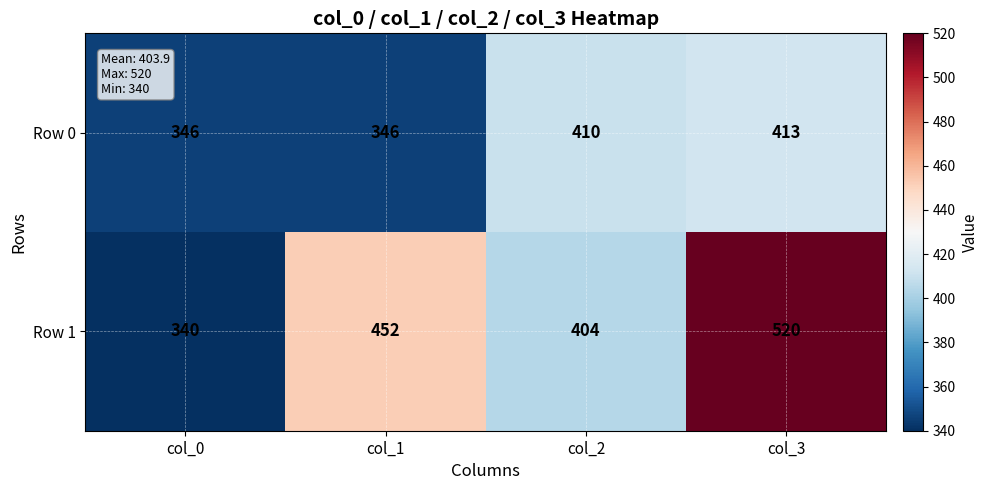

What is the smallest value displayed?

340